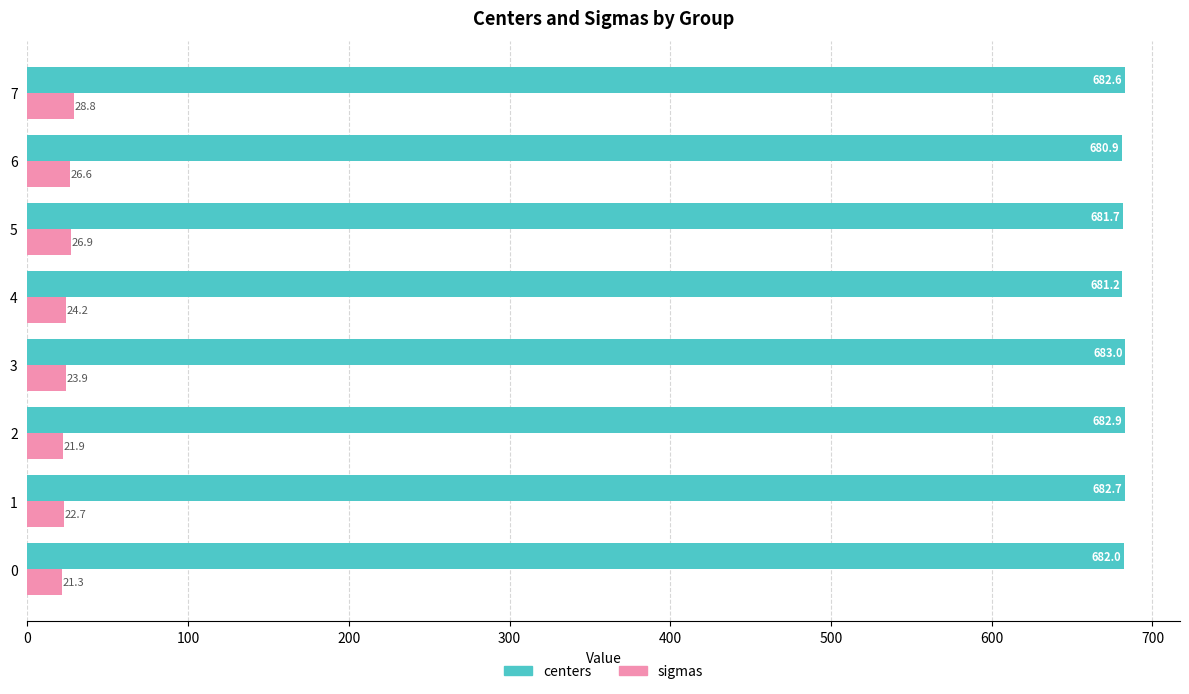

List the labels in order of sigmas value, largest first.

7, 5, 6, 4, 3, 1, 2, 0